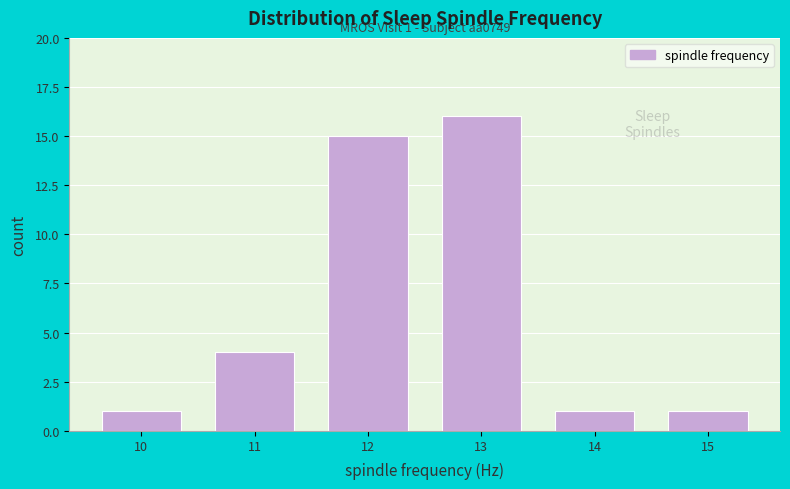

Over which range of the x-axis is the bar tallest?

12.5 to 13.5